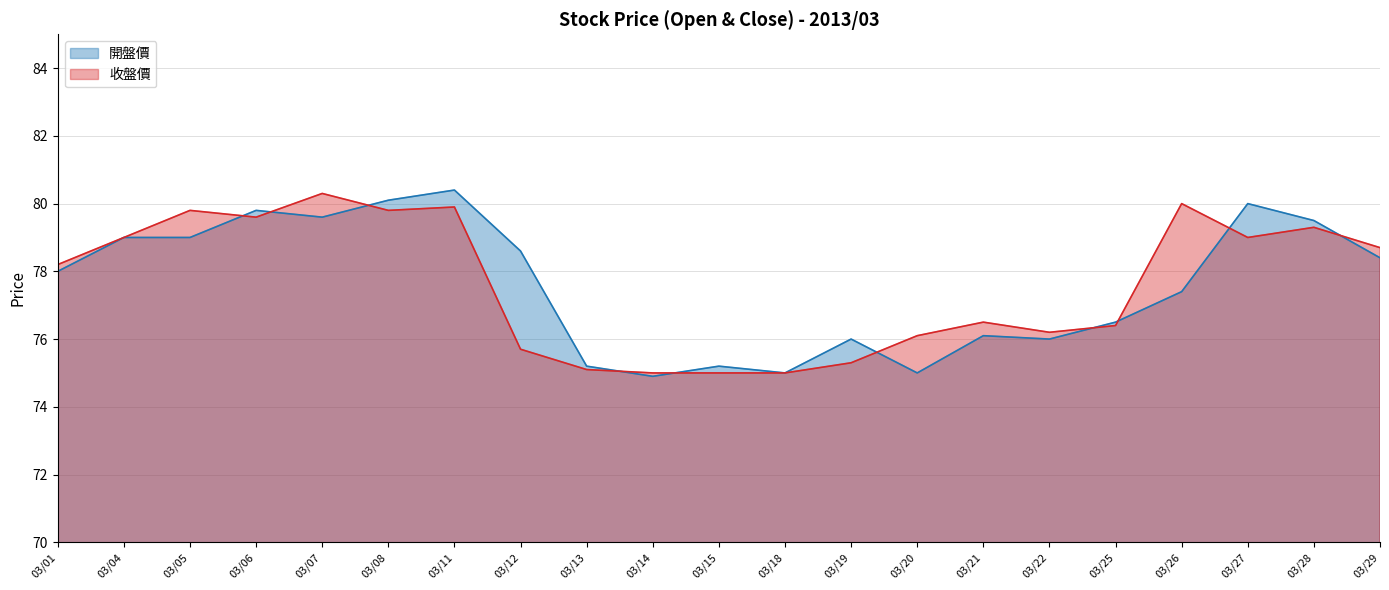

The 收盤價 series shows 75.0 at 03/14. True or false?

True